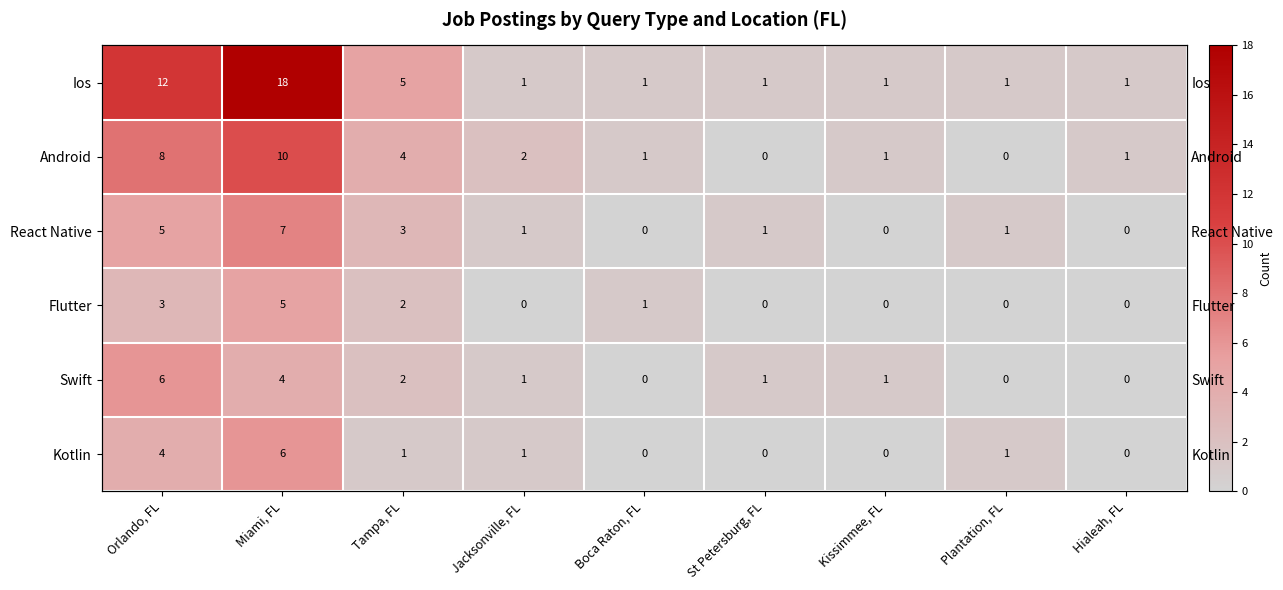

The value of Android at Kissimmee, FL is 1. True or false?

True